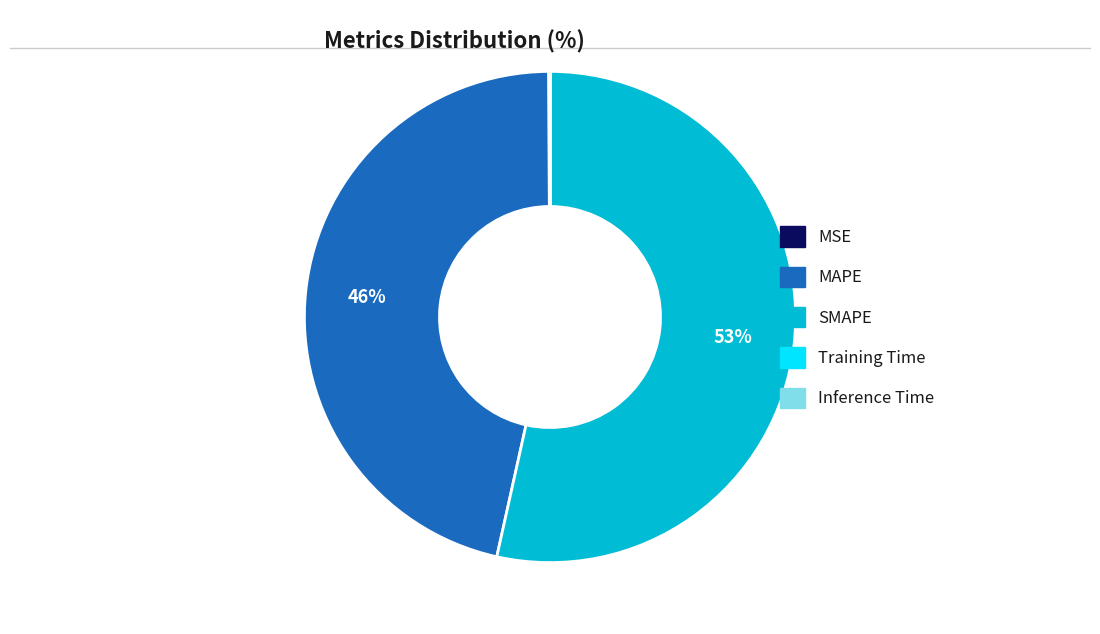

Which slice is the largest?

SMAPE